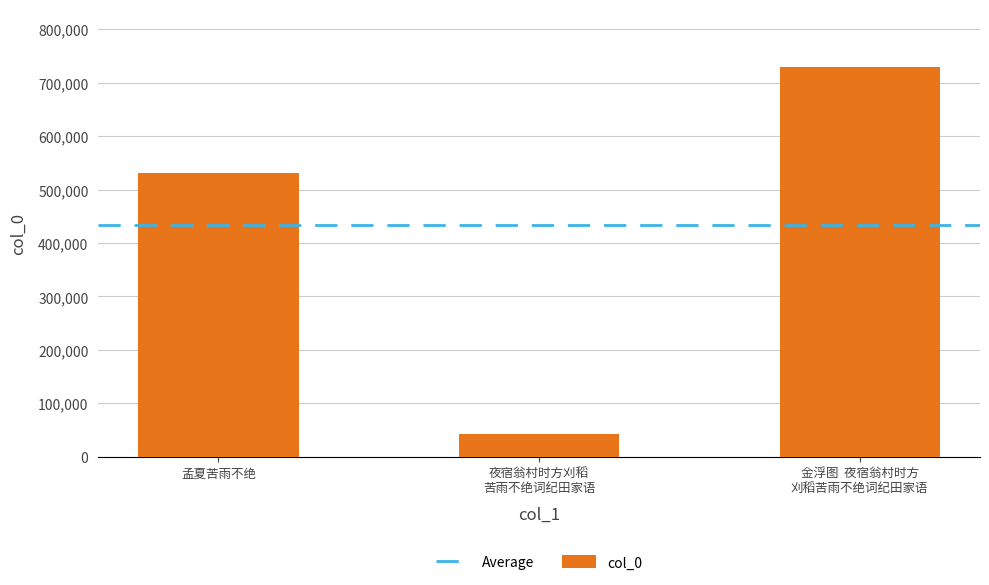

What is the maximum value shown in the chart?

728527